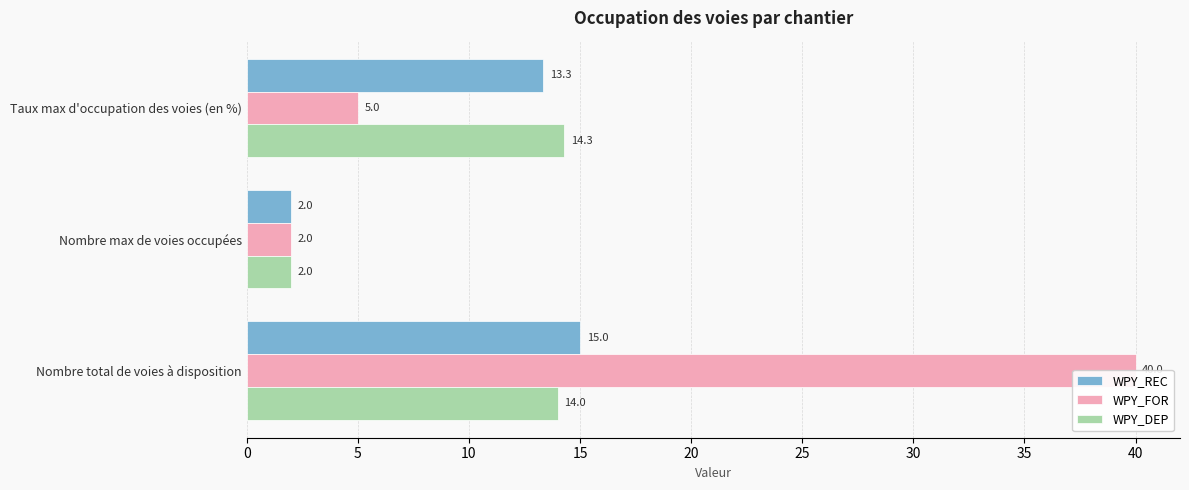

What value does the WPY_REC series have at 0?

13.3